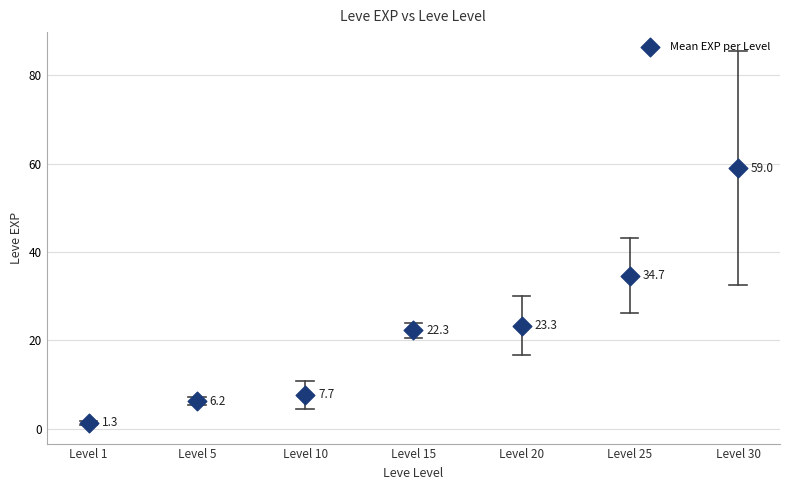

What is the average Y value?

22.1